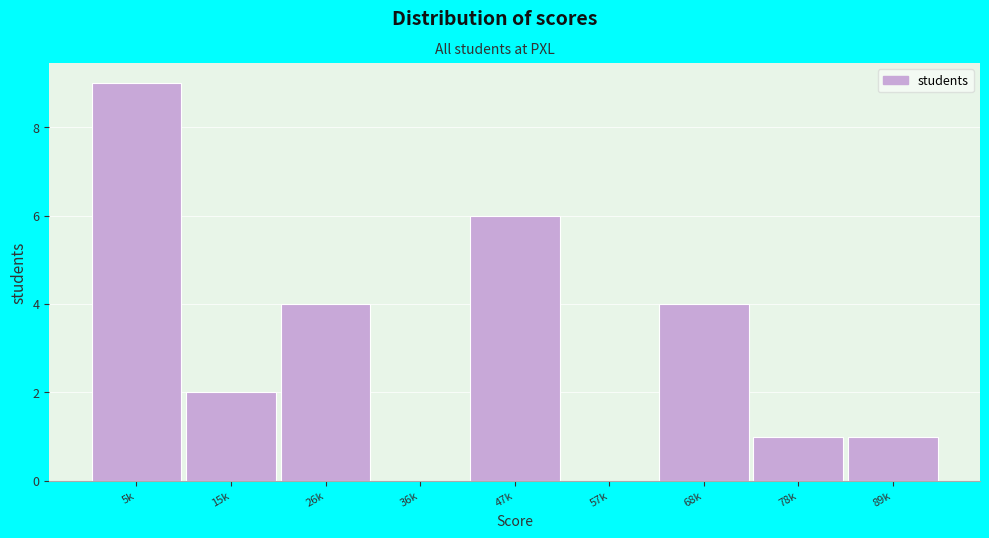

Reading left to right, list all the values displayed in this chart.

5k=9	15k=2	26k=4	36k=0	47k=6	57k=0	68k=4	78k=1	89k=1